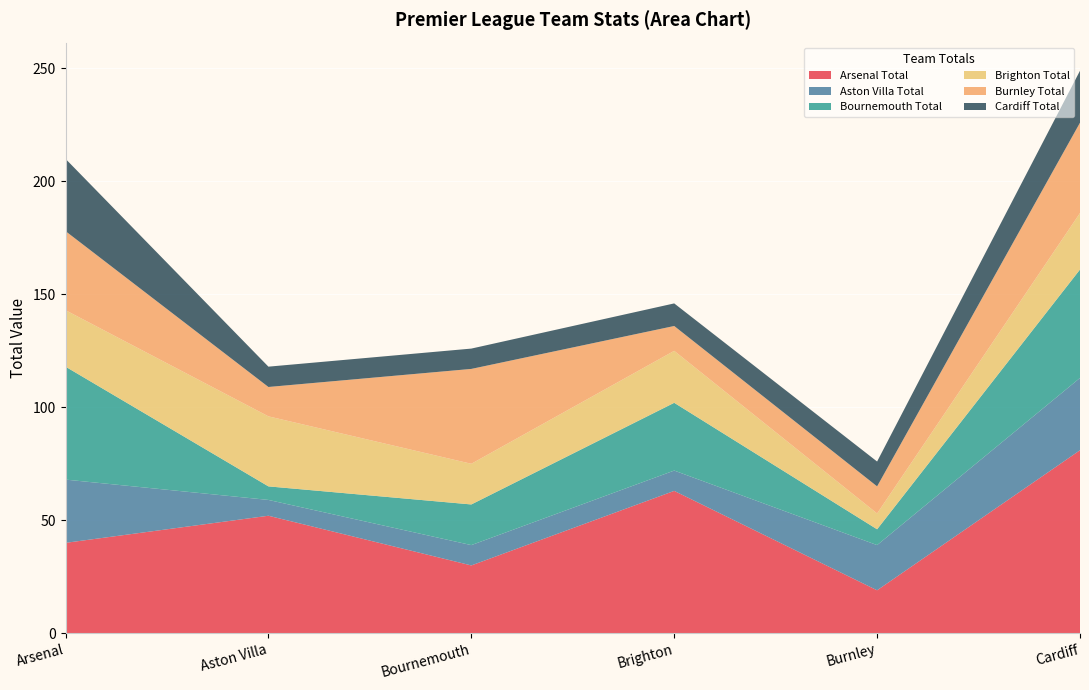

Reading right to left, transcribe all the data shown in this chart.

Arsenal Total: Cardiff=81	Burnley=19	Brighton=63	Bournemouth=30	Aston Villa=52	Arsenal=40
Aston Villa Total: Cardiff=32	Burnley=20	Brighton=9	Bournemouth=9	Aston Villa=7	Arsenal=28
Bournemouth Total: Cardiff=48	Burnley=7	Brighton=30	Bournemouth=18	Aston Villa=6	Arsenal=50
Brighton Total: Cardiff=25	Burnley=7	Brighton=23	Bournemouth=18	Aston Villa=31	Arsenal=25
Burnley Total: Cardiff=40	Burnley=12	Brighton=11	Bournemouth=42	Aston Villa=13	Arsenal=35
Cardiff Total: Cardiff=23	Burnley=11	Brighton=10	Bournemouth=9	Aston Villa=9	Arsenal=32